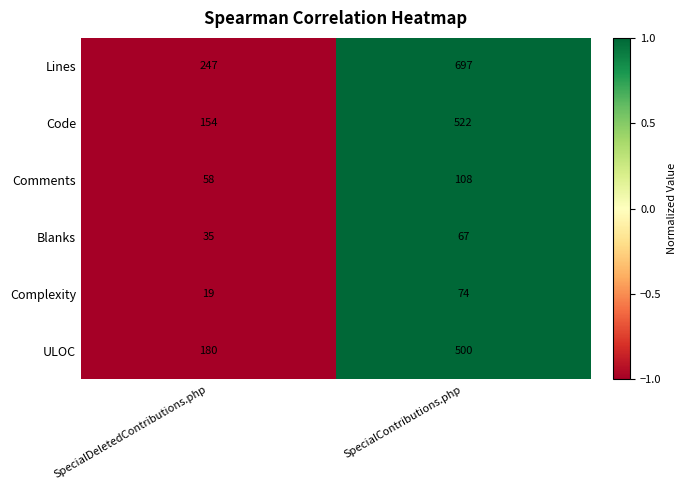

Where is Blanks nearest to the value 51?

SpecialDeletedContributions.php